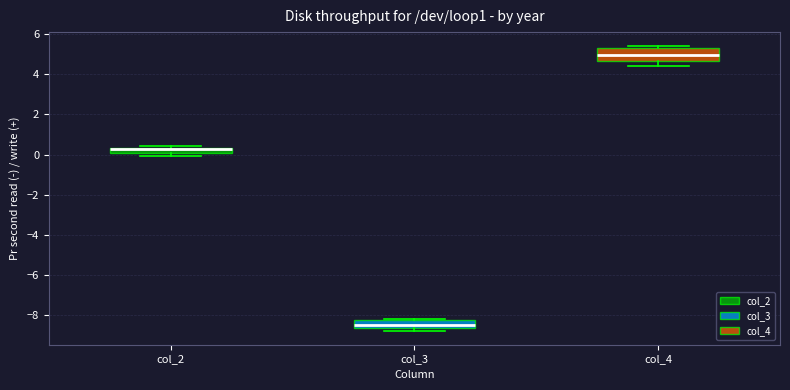

Where is the lower edge of the box for col_3 on the y-axis? The values are not printed on the chart, so give them approximately, as read against the axis.

-8.6